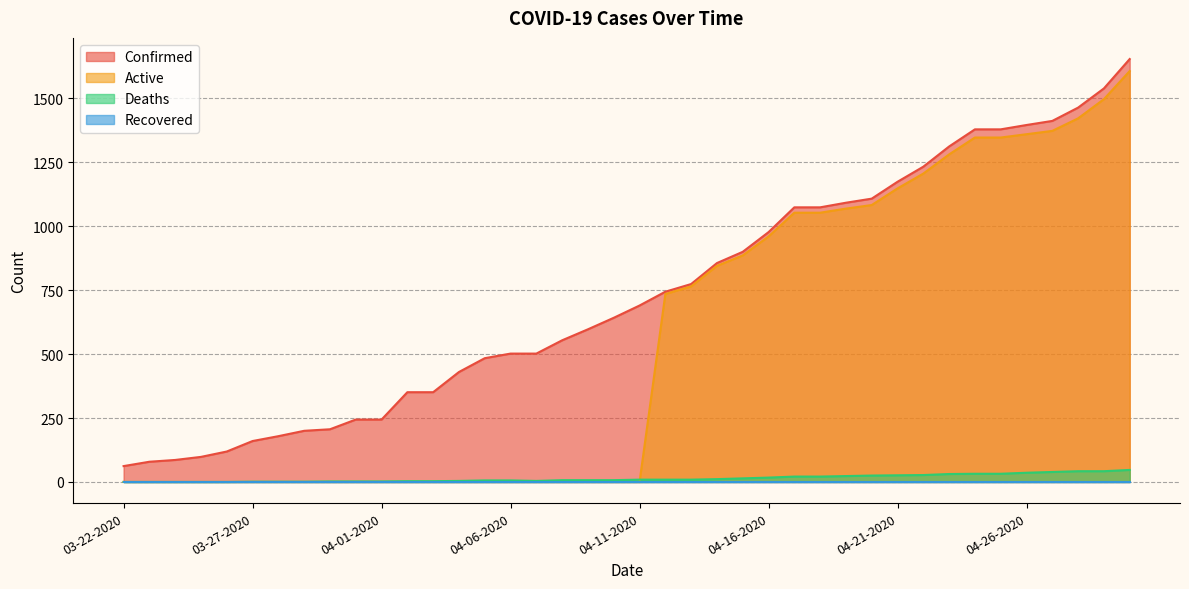

At how many categories does at least one series exceed 1083?

12